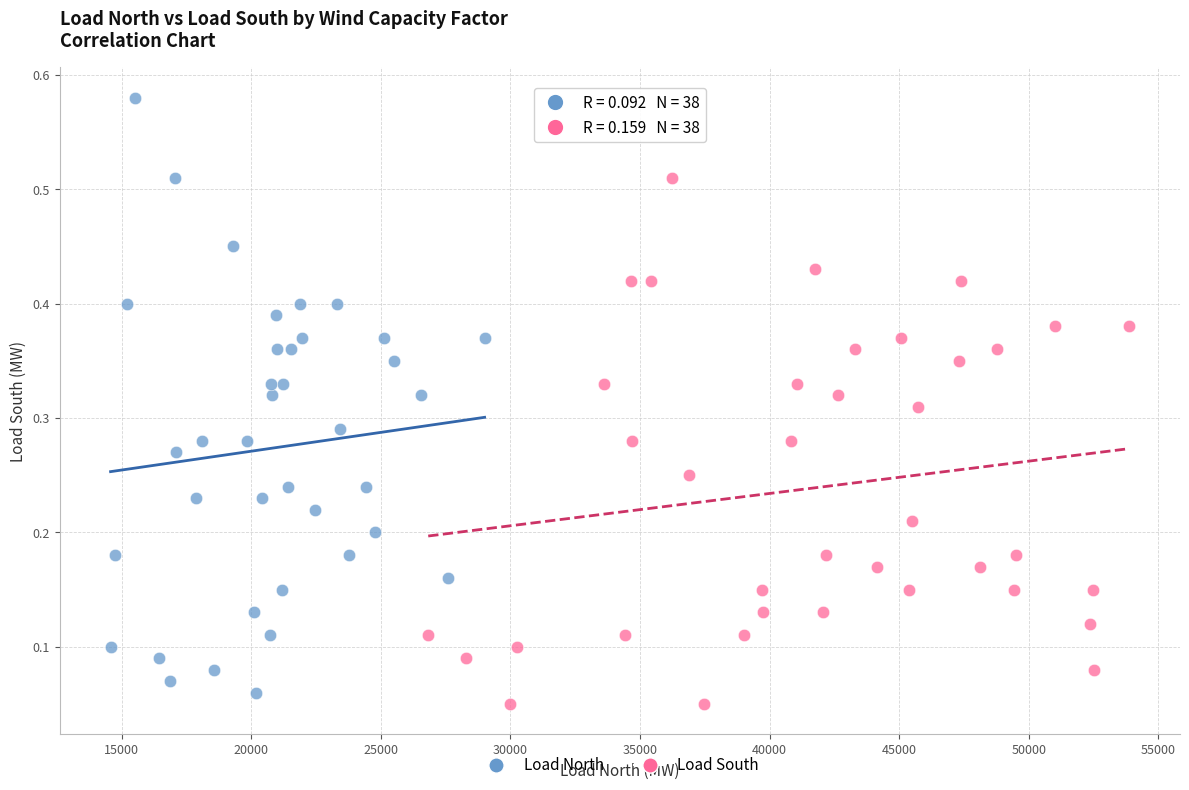

What are all the series names shown in the legend?

Load North, Load South